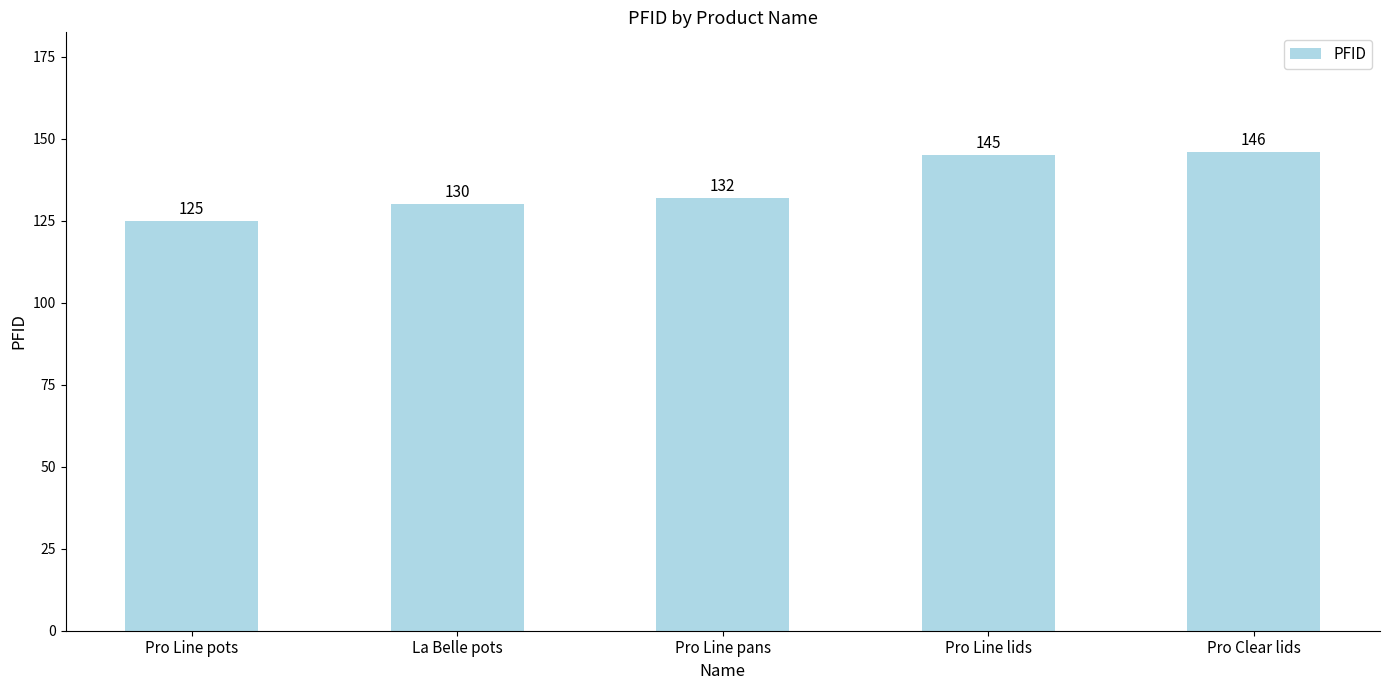

What is the ratio of the value at La Belle pots to the value at Pro Line lids?

0.9